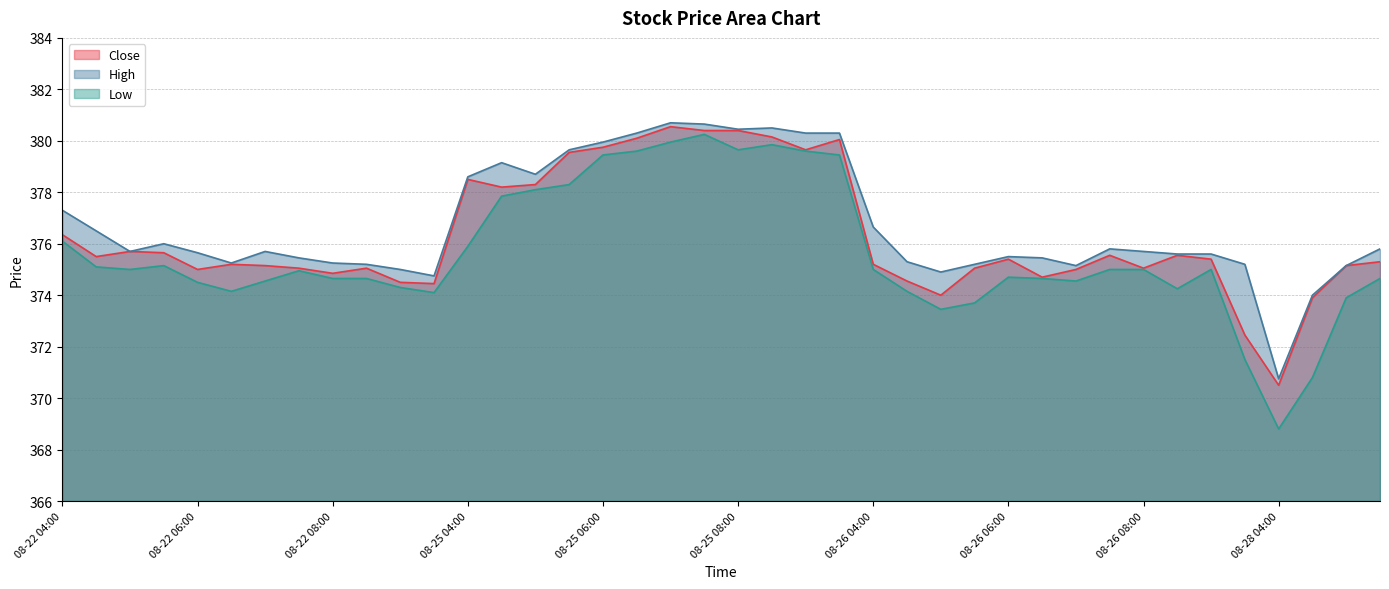

What is the average value of the Low series?

375.6